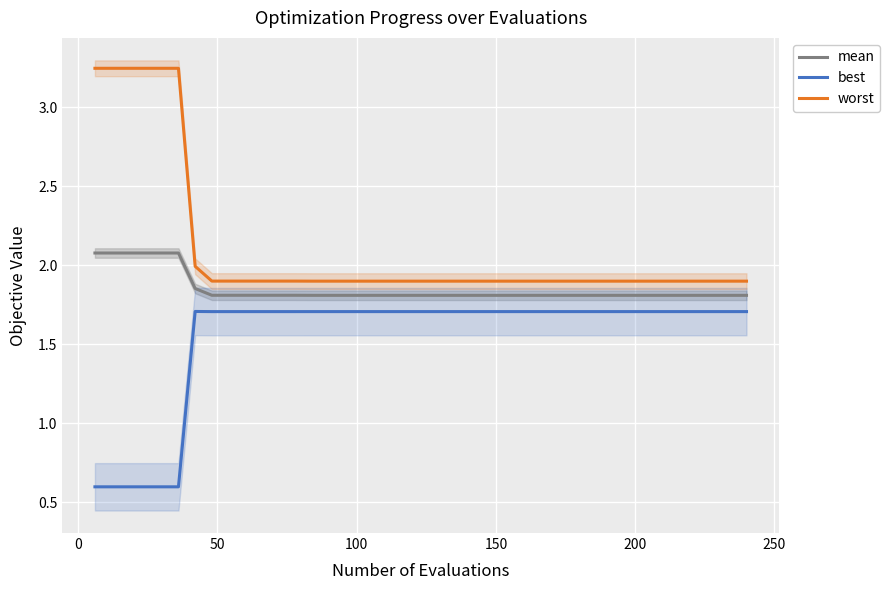

True or false: best and mean cross at least once.

False